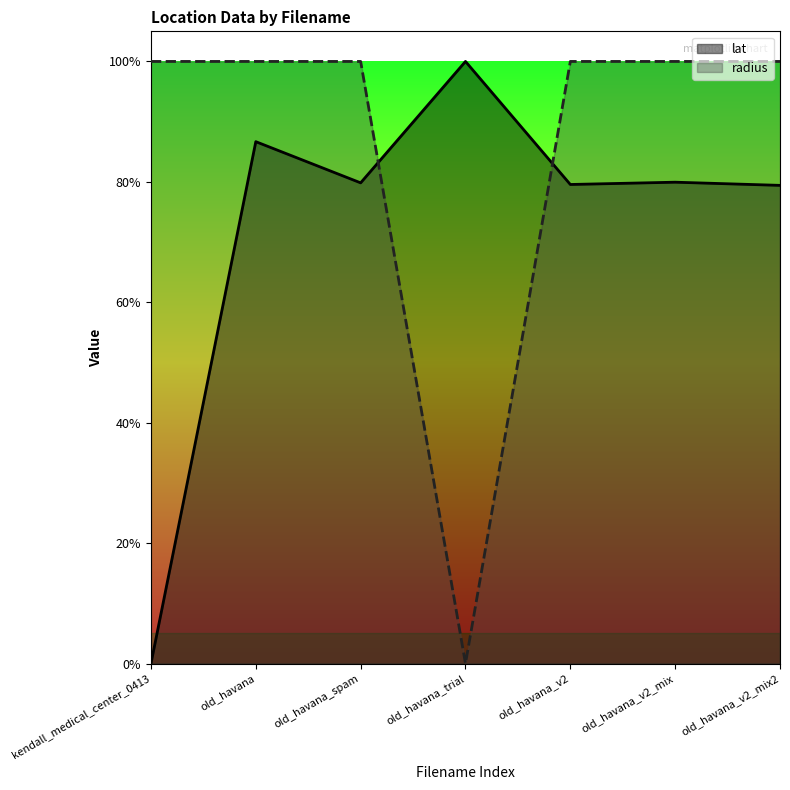

Between kendall_medical_center_0413 and old_havana_v2_mix, which is larger?

old_havana_v2_mix